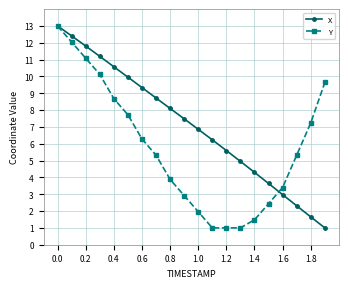

What is the maximum value shown in the chart?

13.0